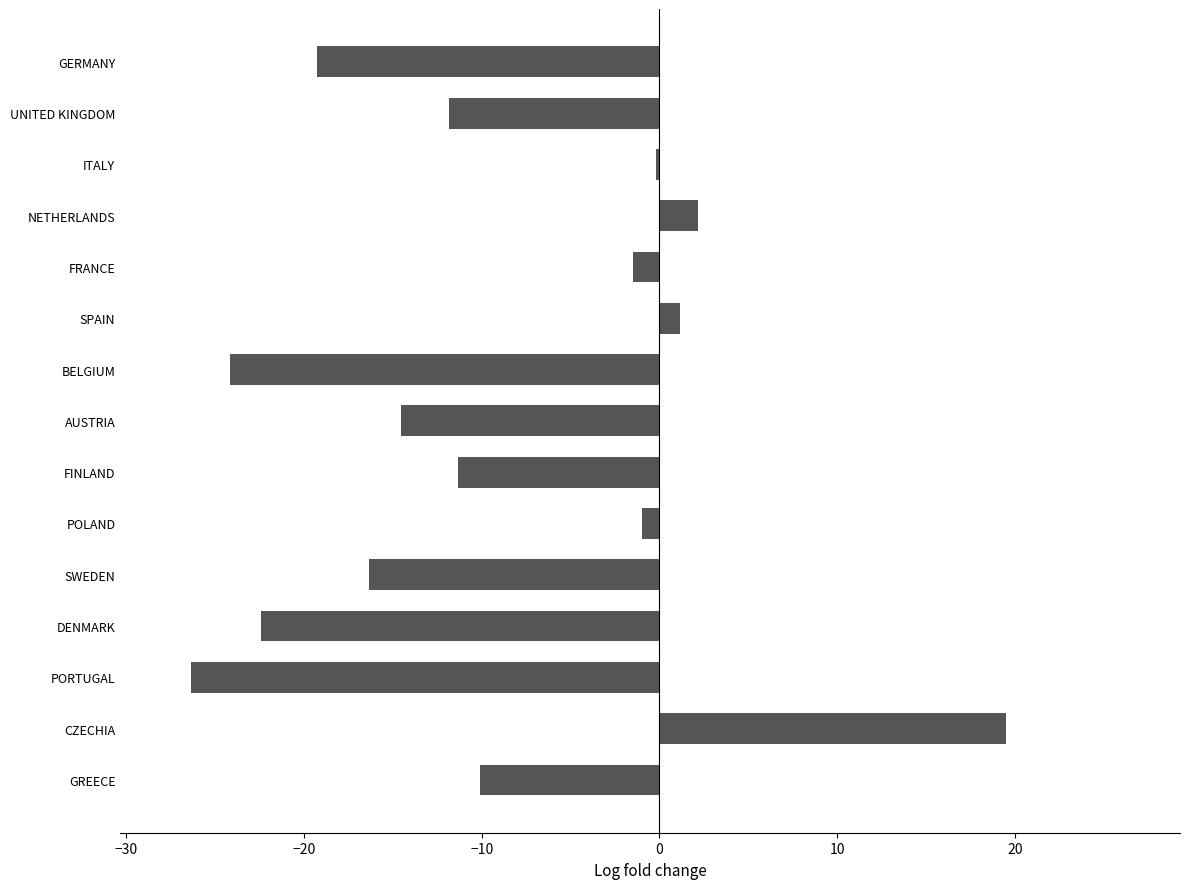

Are the bars horizontal?

Yes